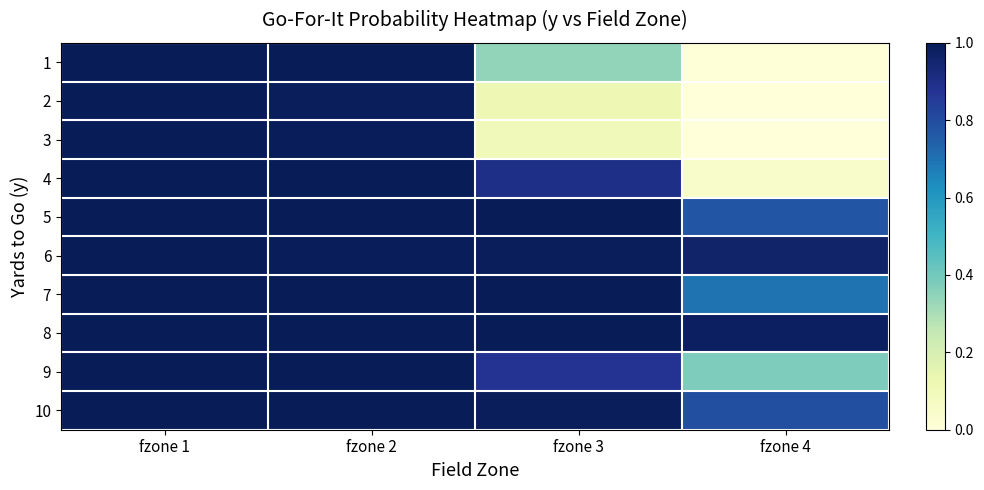

What is the difference between the highest and lowest values at fzone 4?

1.0